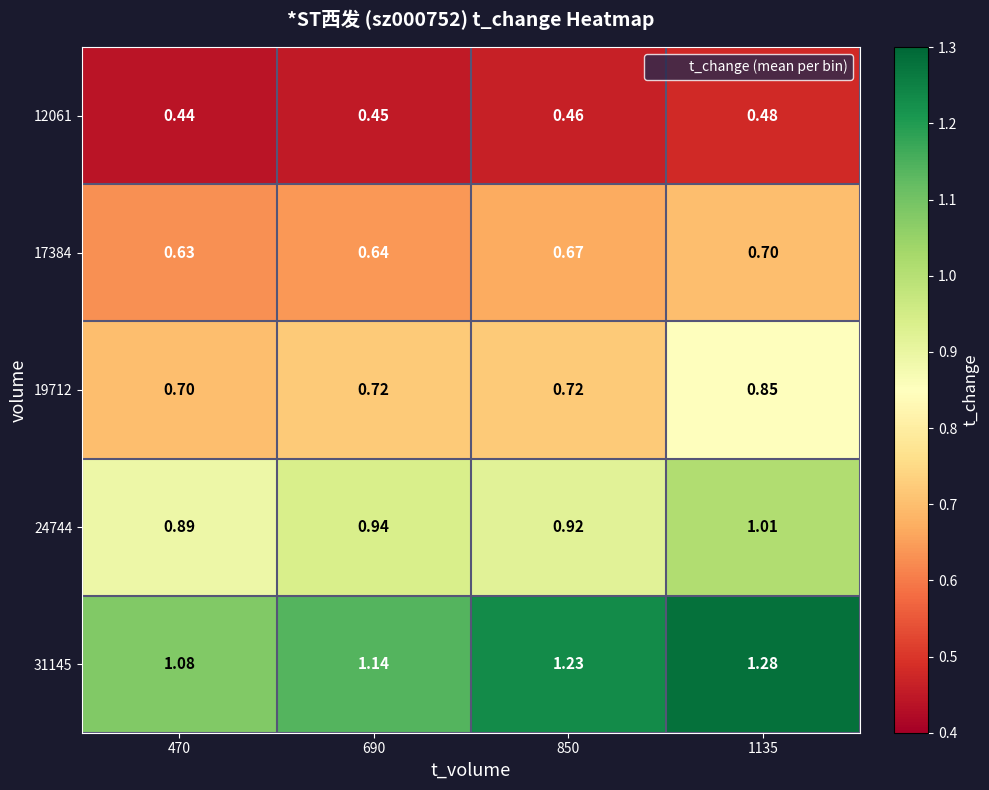

Which series has the largest total across all categories?

31145